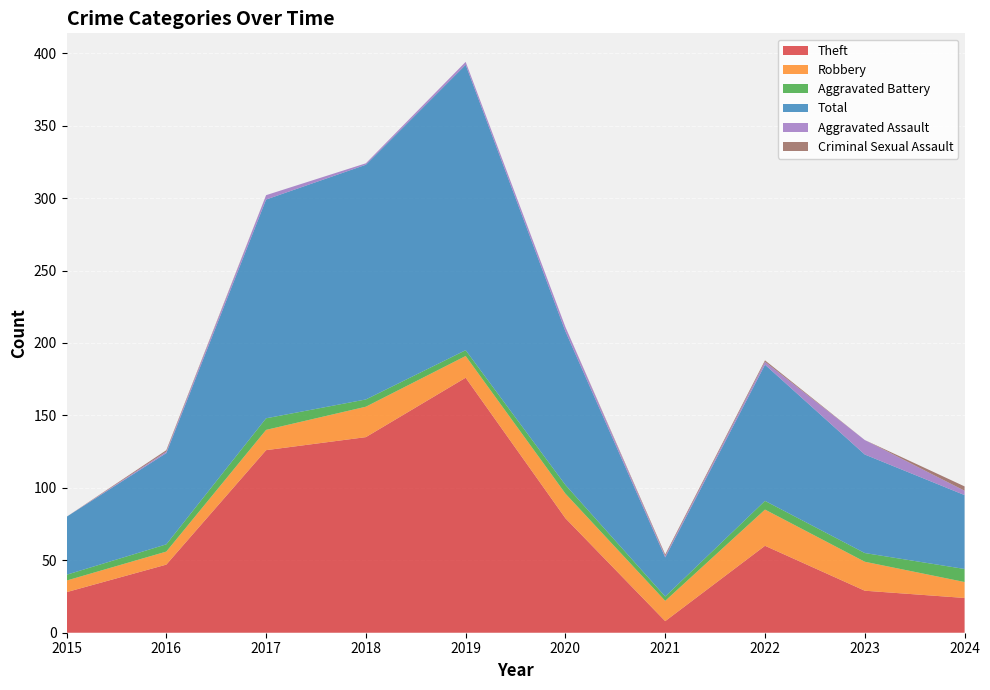

Reading right to left, list all the values displayed in this chart.

Theft: 24	29	60	8	79	176	135	126	47	28
Robbery: 11	20	25	14	17	15	21	14	9	8
Aggravated Battery: 9	6	6	3	6	4	5	8	5	4
Total: 51	68	94	27	106	197	162	151	63	40
Aggravated Assault: 3	10	2	1	3	2	1	3	1	0
Criminal Sexual Assault: 3	0	1	1	0	0	0	0	1	0